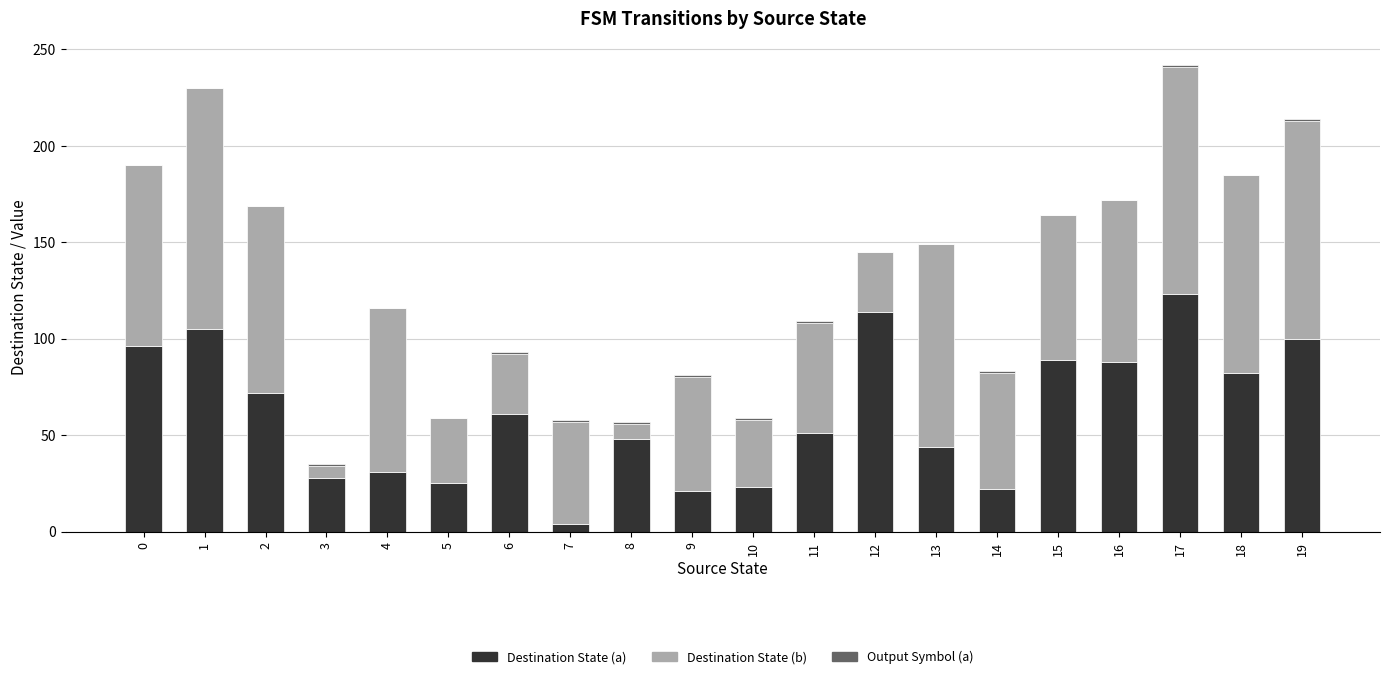

At which label does Destination State (a) reach its peak?

17